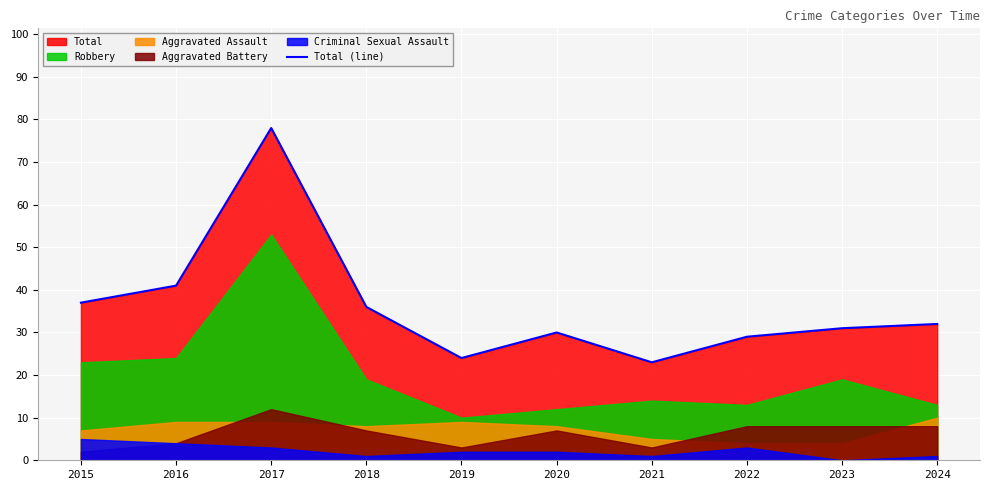

What is the minimum value for Total (line)?

23